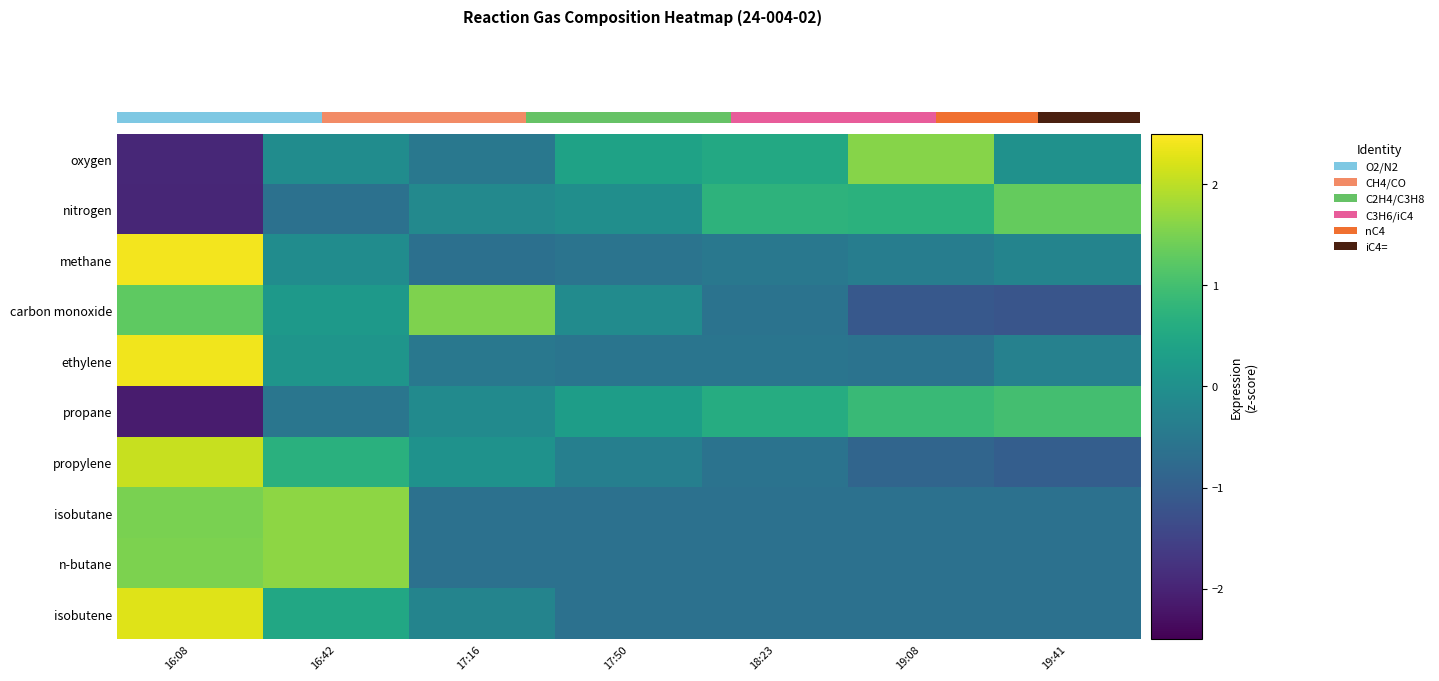

Reading left to right, what are all the values shown in this chart?

oxygen: 16:08=-1.9	16:42=-0.1	17:16=-0.5	17:50=0.4	18:23=0.5	19:08=1.6	19:41=0.0
nitrogen: 16:08=-2.0	16:42=-0.6	17:16=-0.1	17:50=-0.0	18:23=0.7	19:08=0.7	19:41=1.3
methane: 16:08=2.4	16:42=-0.1	17:16=-0.7	17:50=-0.6	18:23=-0.5	19:08=-0.4	19:41=-0.2
carbon monoxide: 16:08=1.3	16:42=0.2	17:16=1.5	17:50=-0.1	18:23=-0.6	19:08=-1.1	19:41=-1.2
ethylene: 16:08=2.4	16:42=0.1	17:16=-0.5	17:50=-0.6	18:23=-0.6	19:08=-0.6	19:41=-0.3
propane: 16:08=-2.1	16:42=-0.5	17:16=-0.1	17:50=0.3	18:23=0.6	19:08=0.9	19:41=1.0
propylene: 16:08=2.1	16:42=0.7	17:16=0.0	17:50=-0.3	18:23=-0.6	19:08=-0.9	19:41=-1.0
isobutane: 16:08=1.5	16:42=1.7	17:16=-0.6	17:50=-0.6	18:23=-0.6	19:08=-0.6	19:41=-0.6
n-butane: 16:08=1.5	16:42=1.7	17:16=-0.6	17:50=-0.6	18:23=-0.6	19:08=-0.6	19:41=-0.6
isobutene: 16:08=2.3	16:42=0.5	17:16=-0.3	17:50=-0.6	18:23=-0.6	19:08=-0.6	19:41=-0.6